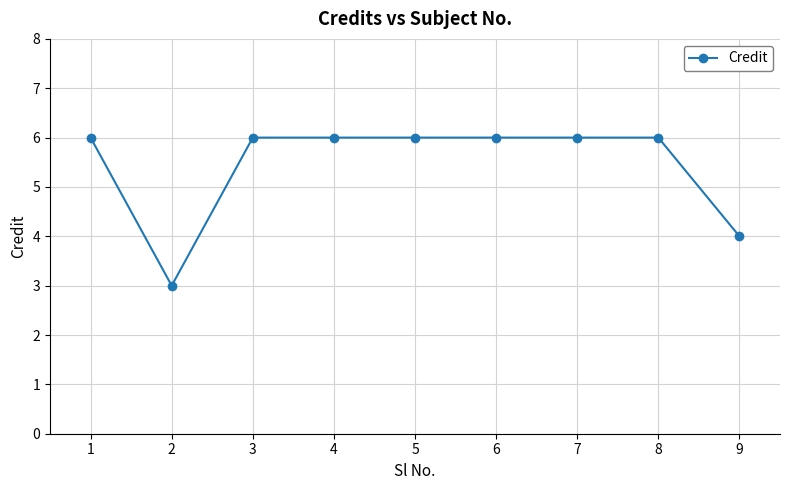

Reading left to right, extract all data points from this chart.

1=6	2=3	3=6	4=6	5=6	6=6	7=6	8=6	9=4